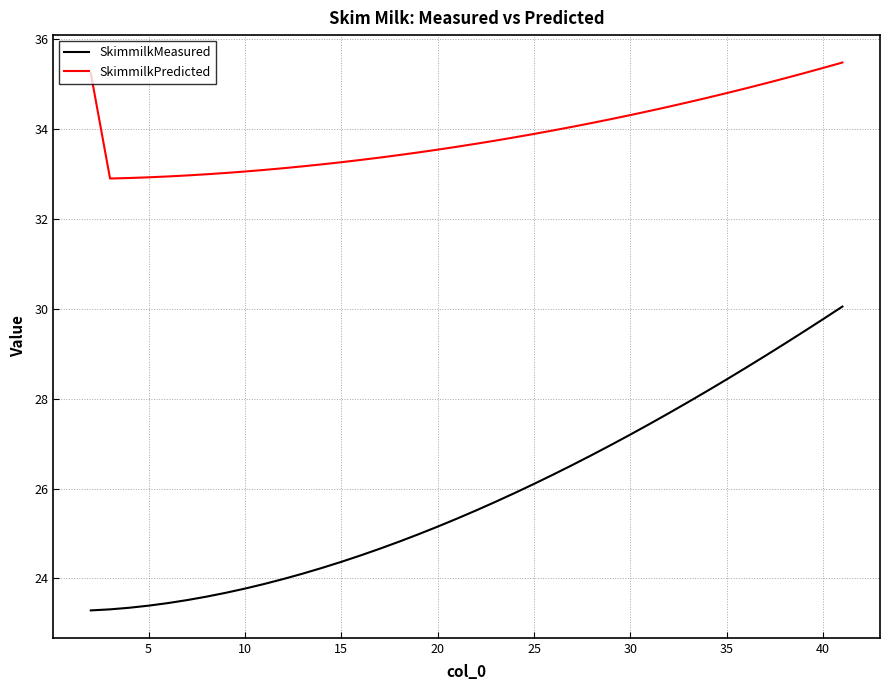

True or false: SkimmilkMeasured and SkimmilkPredicted cross at least once.

False